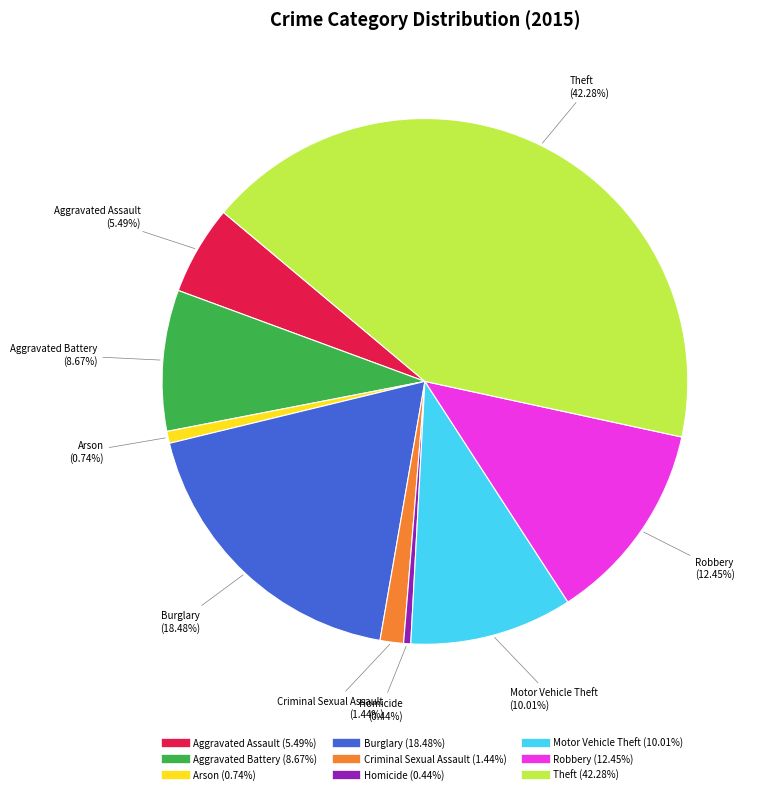

Combined, do Homicide and Criminal Sexual Assault account for over 50%?

No